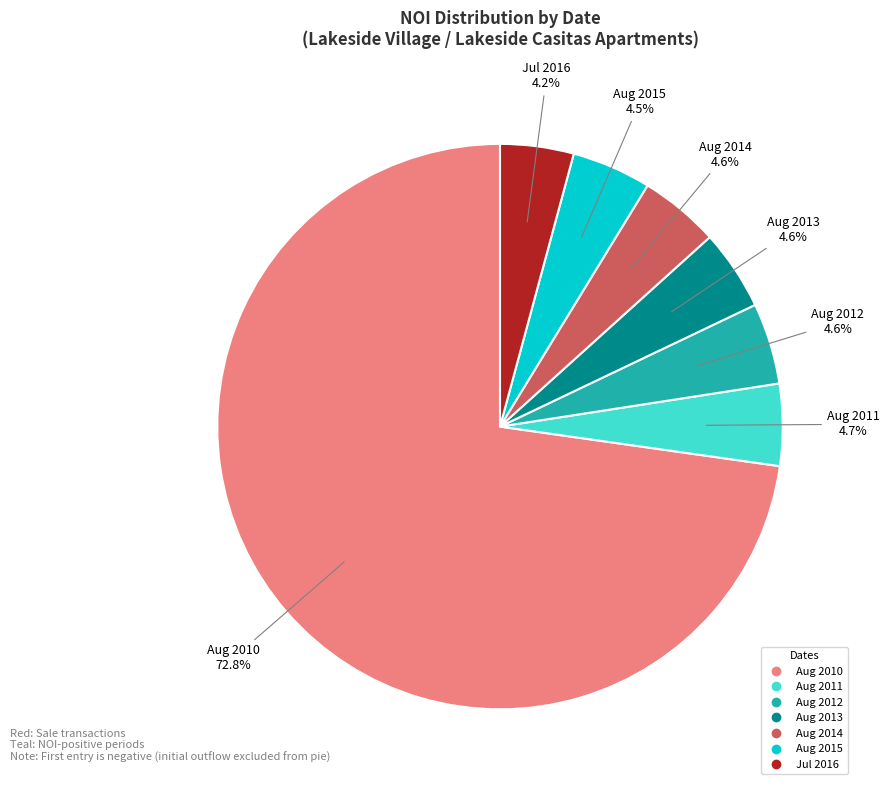

Is there any slice that represents more than half of the pie?

Yes